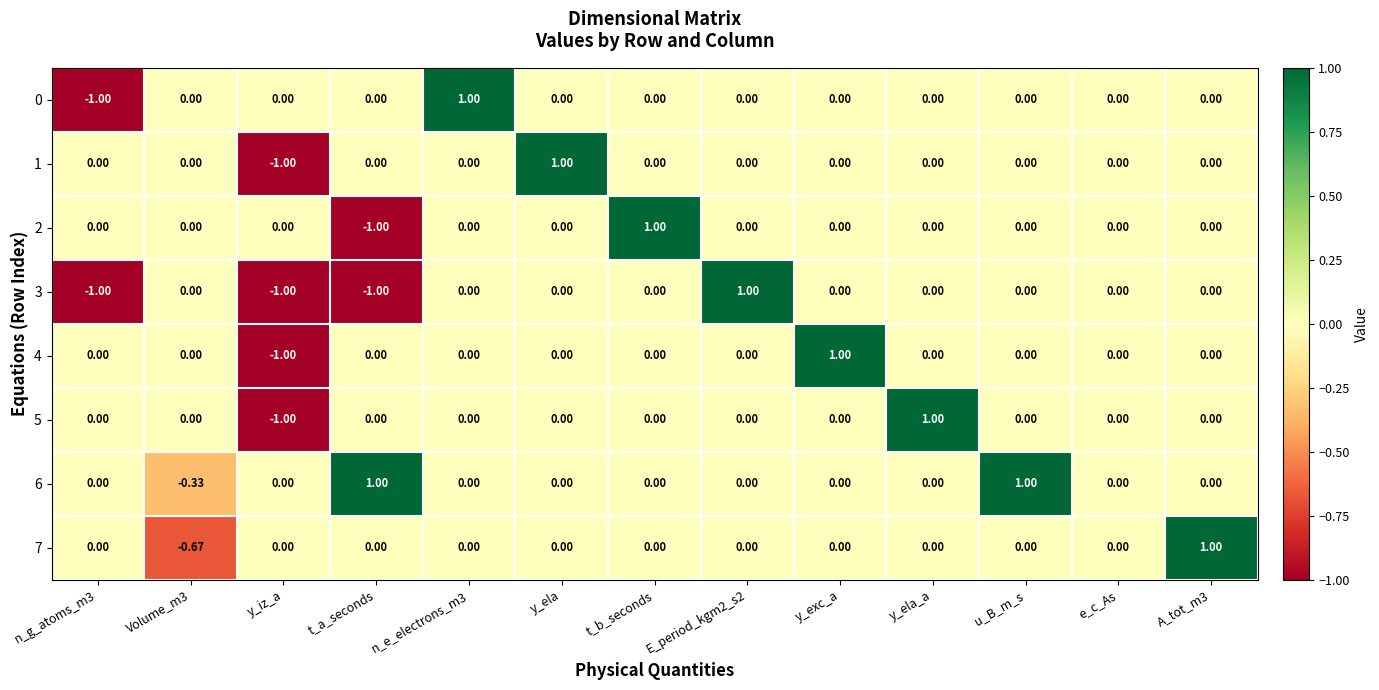

Which category has the lowest value in the 5 series?

y_iz_a